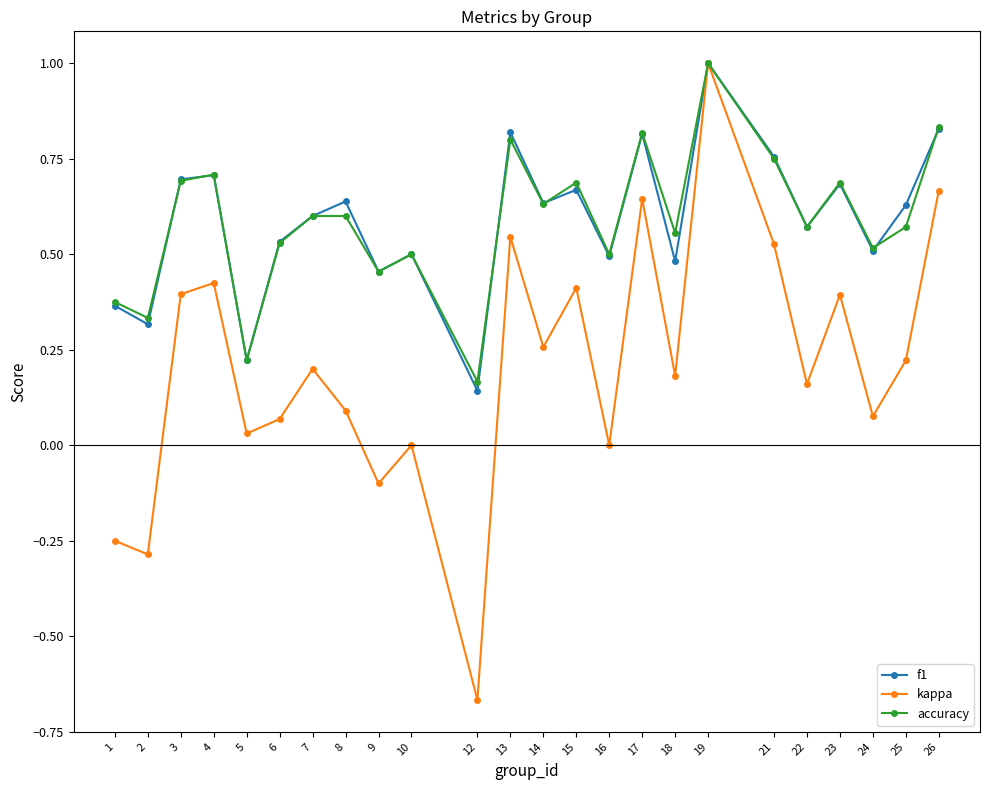

Count the f1 values in the range 0 to 1.

24